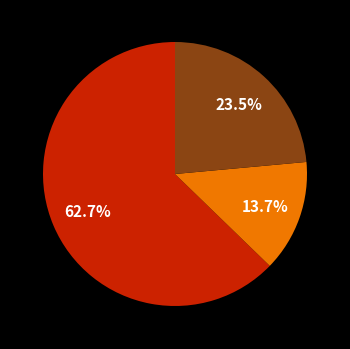

Is there any slice that represents more than half of the pie?

Yes